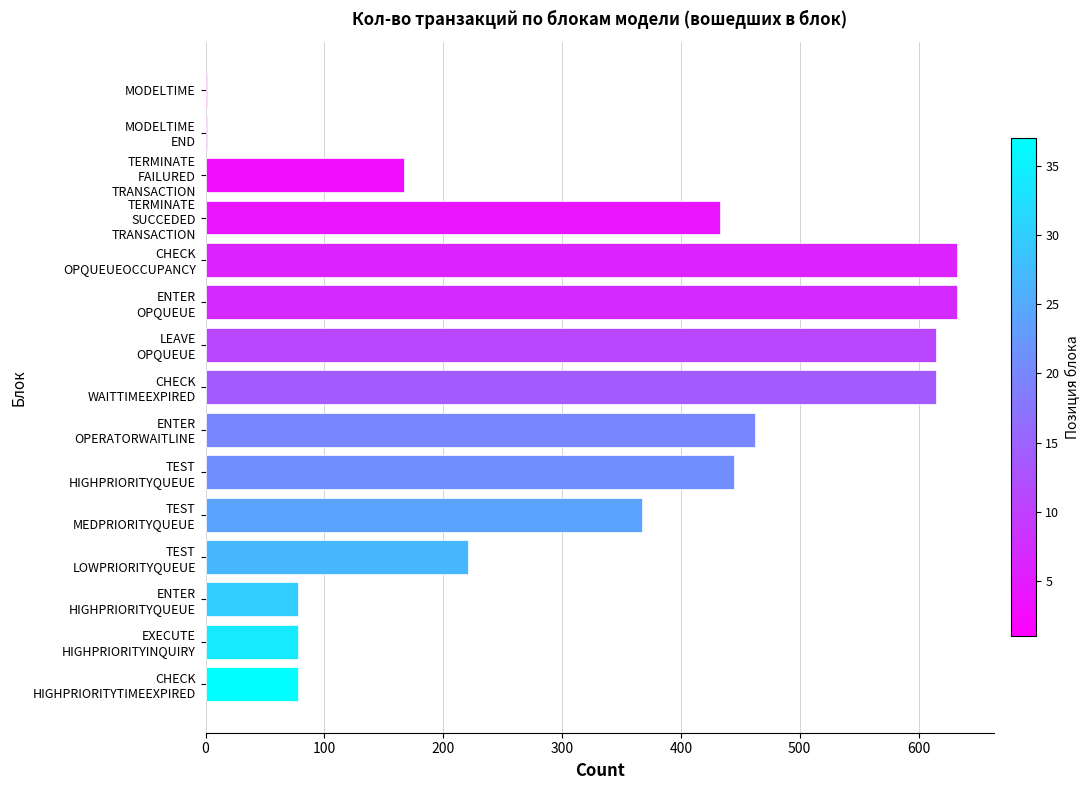

Are the bars horizontal?

Yes